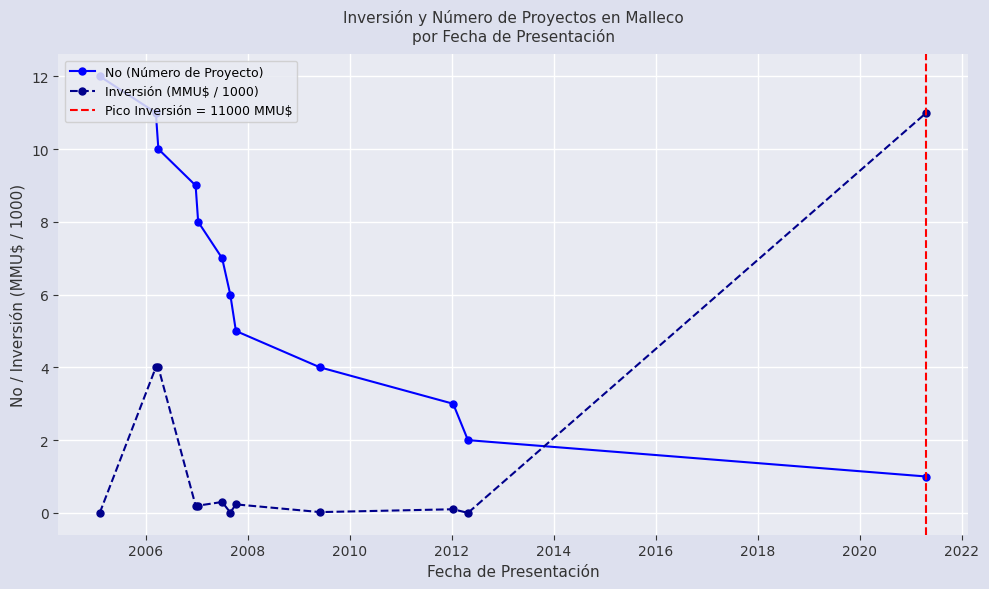

What is the value of the Inversión (MMU$ / 1000) point at the 12th from the left?

11.0